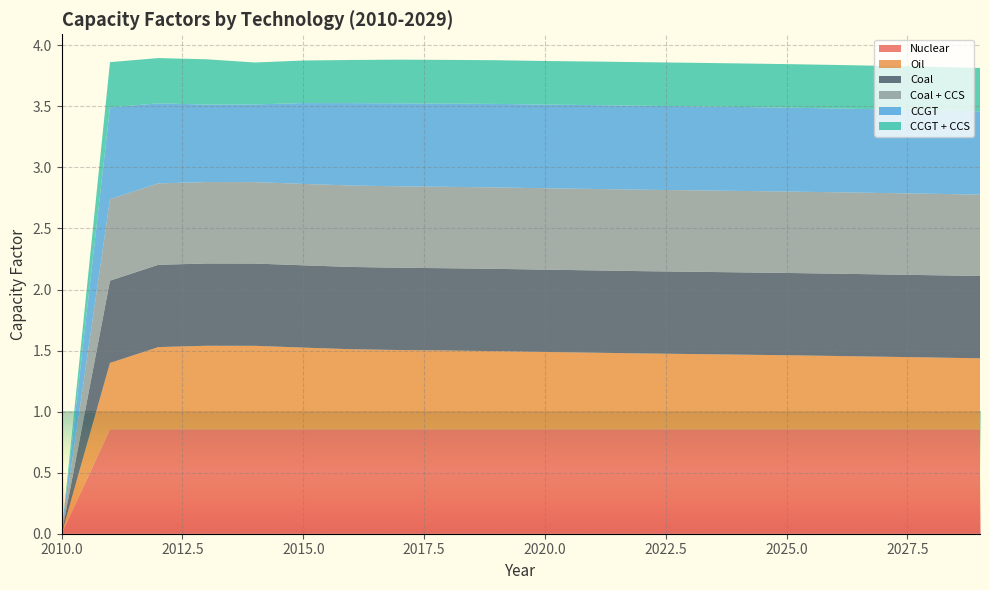

Reading left to right, extract all data points from this chart.

Nuclear: 0.0	0.9	0.9	0.9	0.9	0.9	0.9	0.9	0.9	0.9	0.9	0.9	0.9	0.9	0.9	0.9	0.9	0.9	0.9	0.9
Oil: 0.0	0.5	0.7	0.7	0.7	0.7	0.7	0.6	0.6	0.6	0.6	0.6	0.6	0.6	0.6	0.6	0.6	0.6	0.6	0.6
Coal: 0.0	0.7	0.7	0.7	0.7	0.7	0.7	0.7	0.7	0.7	0.7	0.7	0.7	0.7	0.7	0.7	0.7	0.7	0.7	0.7
Coal + CCS: 0.0	0.7	0.7	0.7	0.7	0.7	0.7	0.7	0.7	0.7	0.7	0.7	0.7	0.7	0.7	0.7	0.7	0.7	0.7	0.7
CCGT: 0.0	0.8	0.7	0.6	0.6	0.7	0.7	0.7	0.7	0.7	0.7	0.7	0.7	0.7	0.7	0.7	0.7	0.7	0.7	0.7
CCGT + CCS: 0.0	0.4	0.4	0.4	0.3	0.3	0.4	0.4	0.4	0.4	0.4	0.4	0.4	0.4	0.4	0.4	0.4	0.4	0.4	0.4